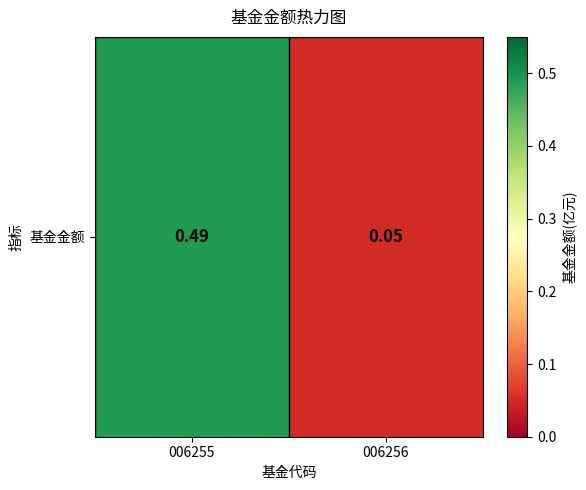

Is it true that the value at 006256 is 0.1?

True